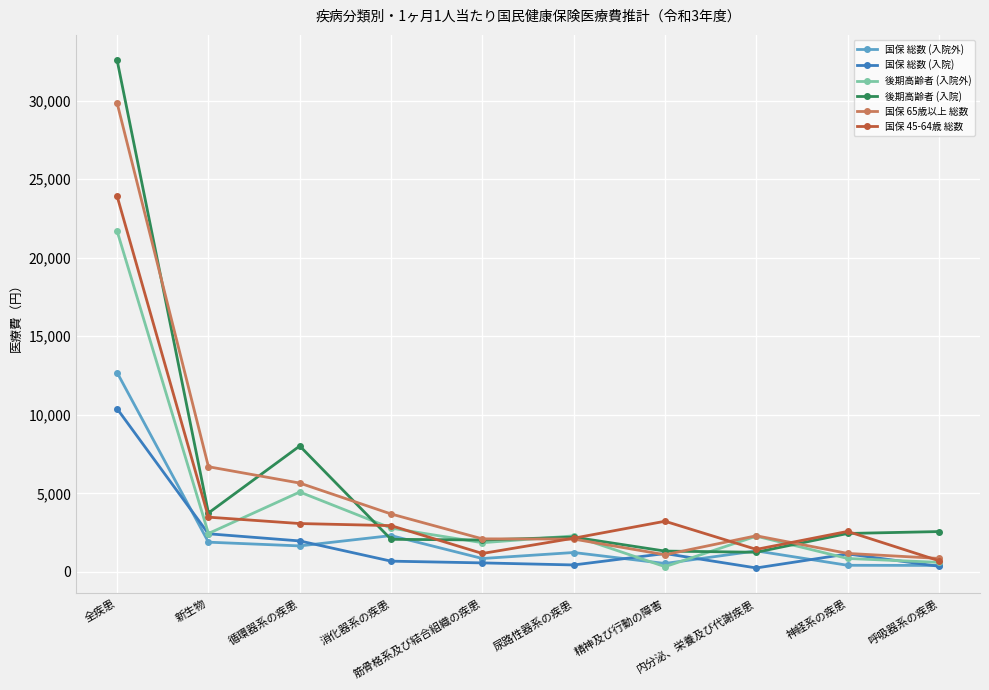

What is the label of the 9th point from the left?

神経系の疾患